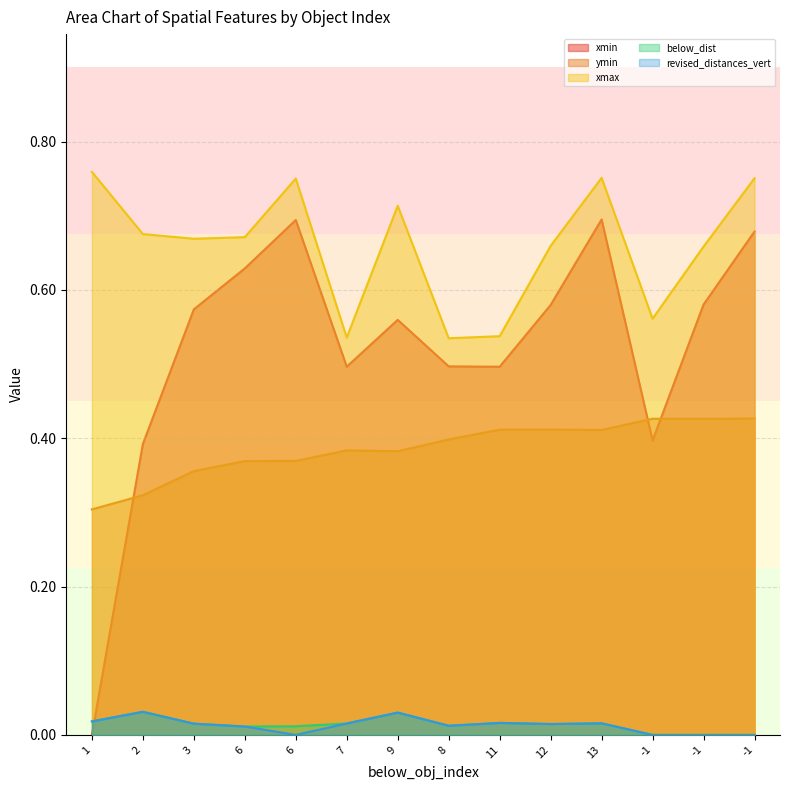

Is it true that xmin equals 0.9 at 9?

False